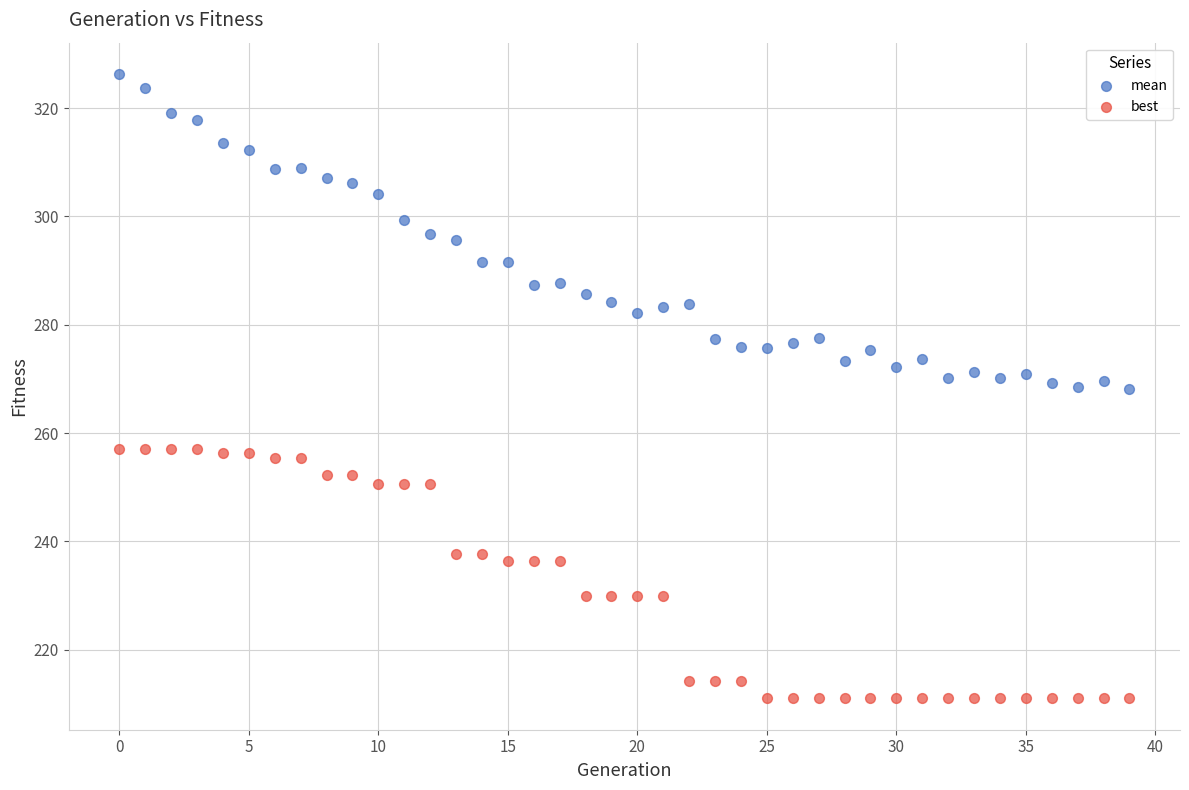

What are all the series names shown in the legend?

mean, best